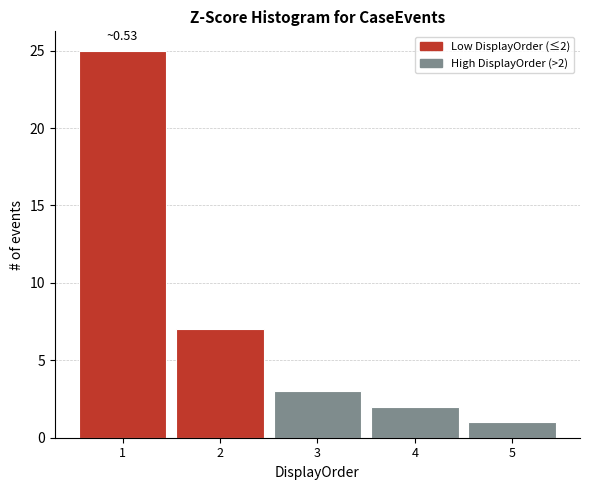

Over which range of the x-axis is the bar tallest?

0.5 to 1.5